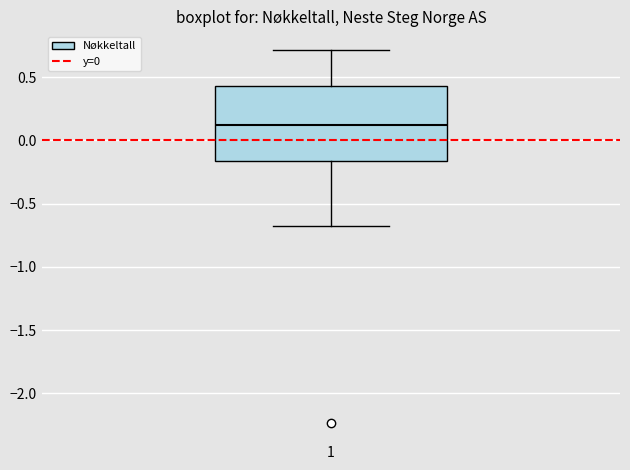

Read this box plot against the y-axis: the position of the median line, the range covered by the box, and the ends of both whiskers. The values are not printed on the chart, so give them approximately, as read against the axis.

median 0.10, box -0.15 to 0.45, whiskers -0.65 to 0.70